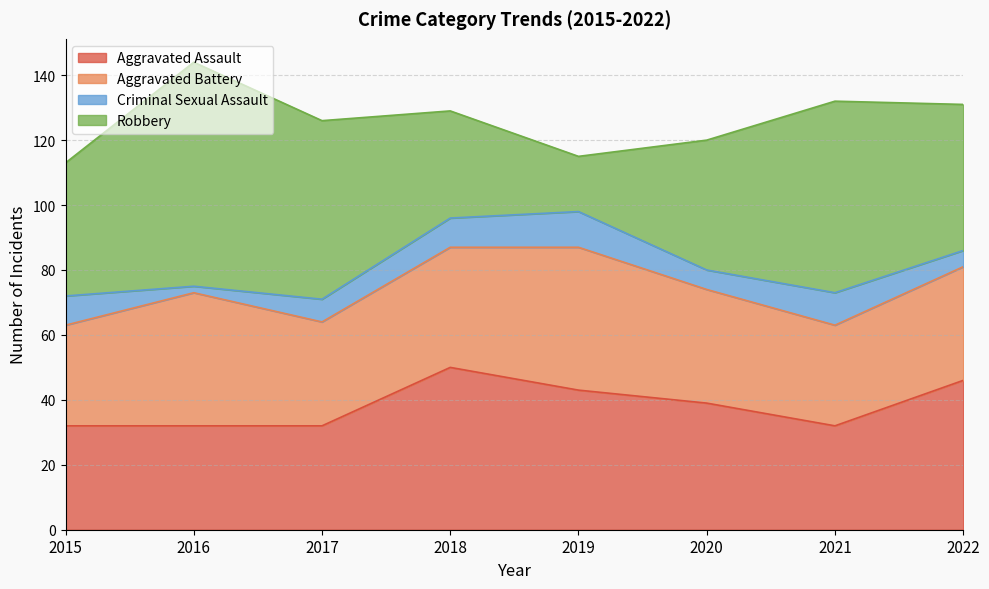

What are all the series names shown in the legend?

Aggravated Assault, Aggravated Battery, Criminal Sexual Assault, Robbery